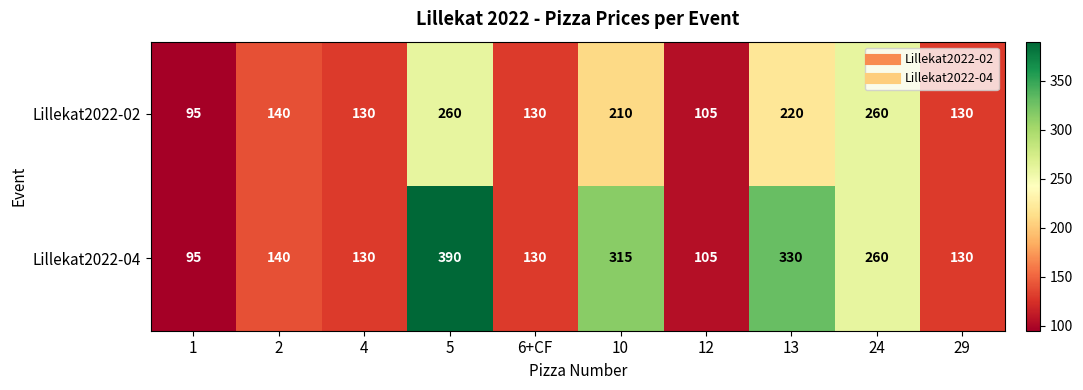

What is the lowest value of the Lillekat2022-04 series?

95